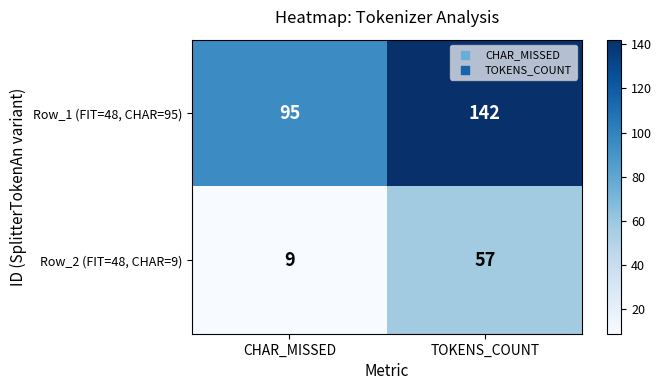

What is the approximate value of Row_2 (FIT=48, CHAR=9) at TOKENS_COUNT?

57